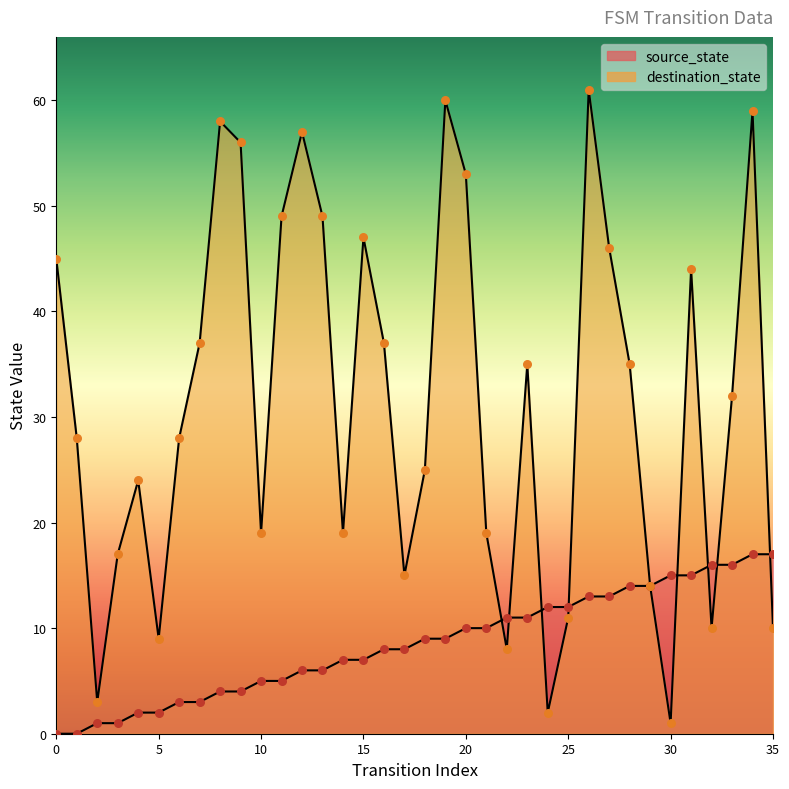

At which category is the sum across all series the highest?

34